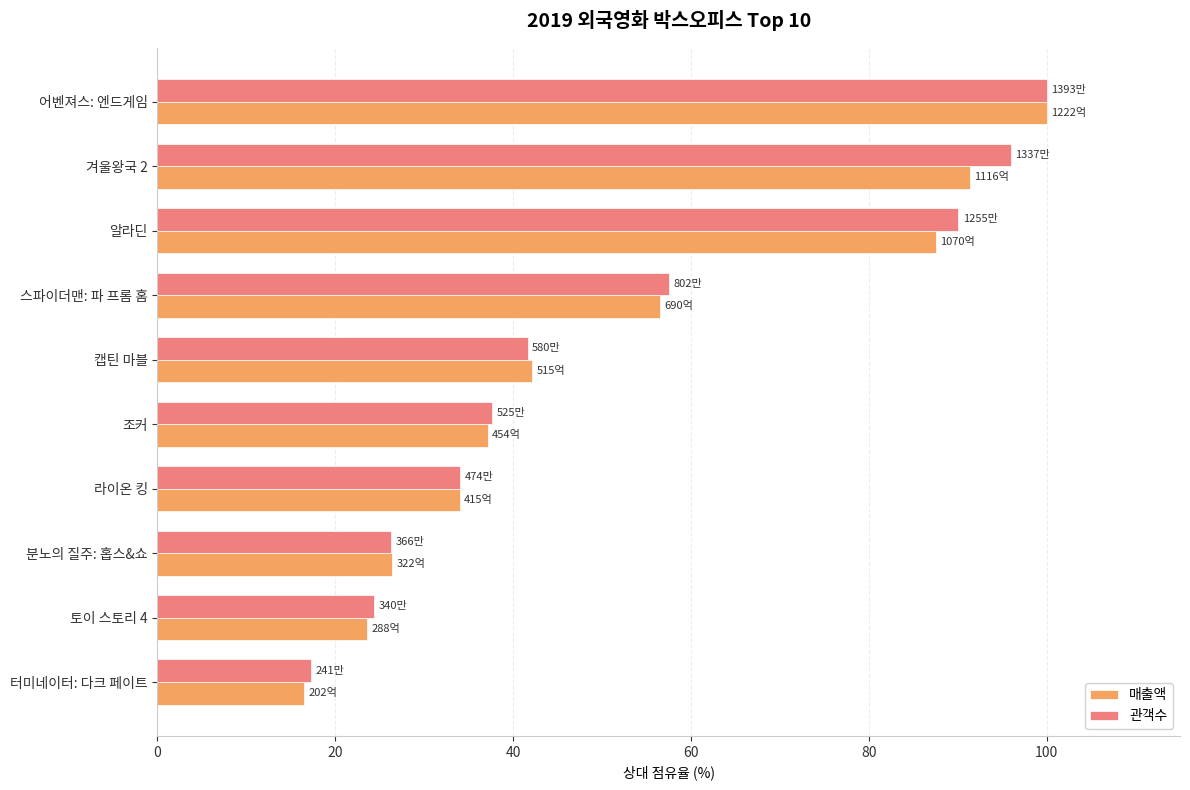

The value of 매출액 at 터미네이터: 다크 페이트 is 22.9. True or false?

False